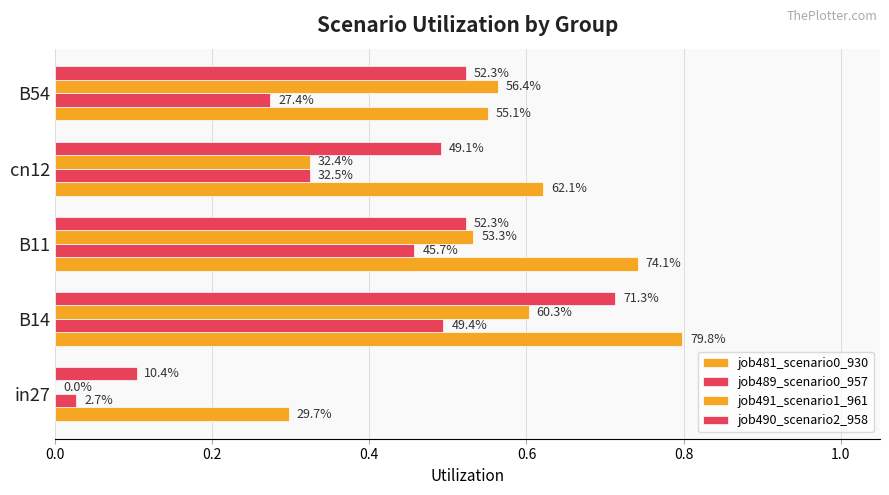

Count the number of categories in the chart.

5